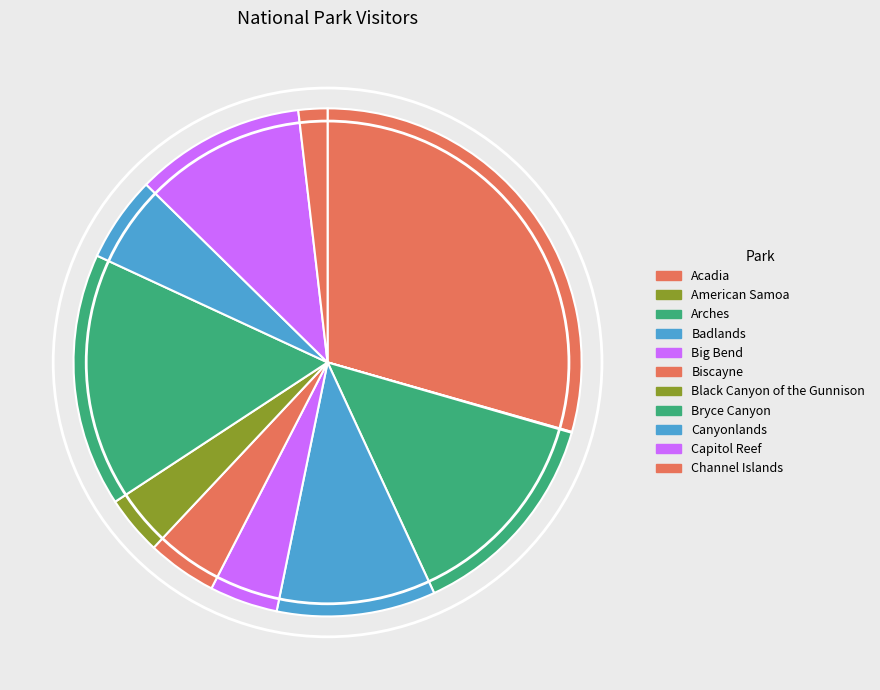

Is it true that Bryce Canyon is 16% of the pie?

True